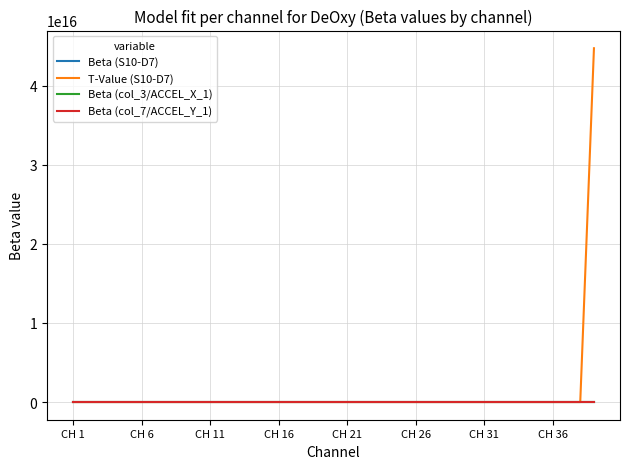

What are all the series names shown in the legend?

Beta (S10-D7), T-Value (S10-D7), Beta (col_3/ACCEL_X_1), Beta (col_7/ACCEL_Y_1)